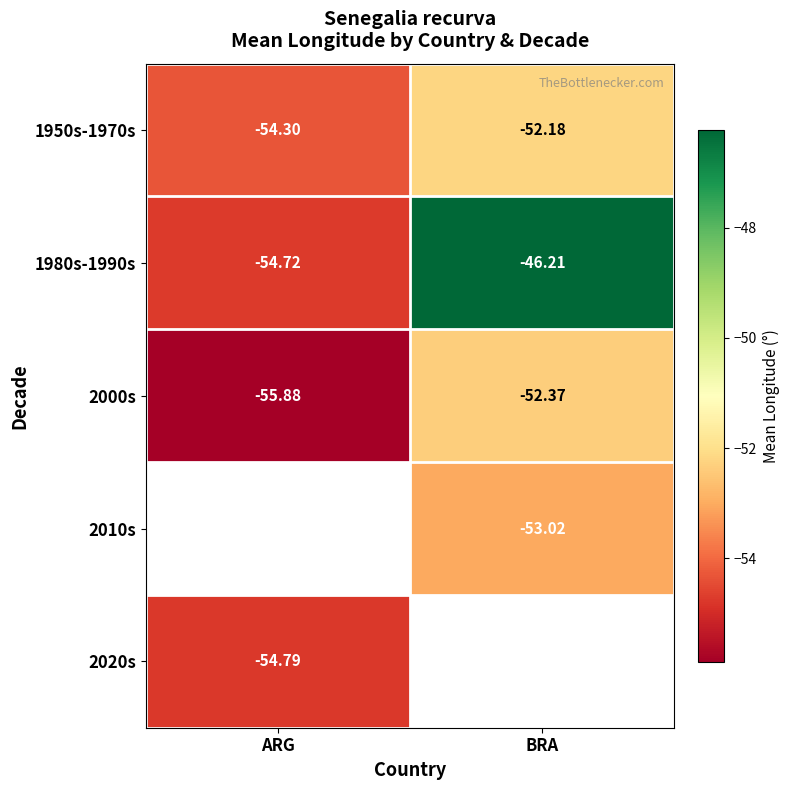

How many distinct data groups are displayed?

5